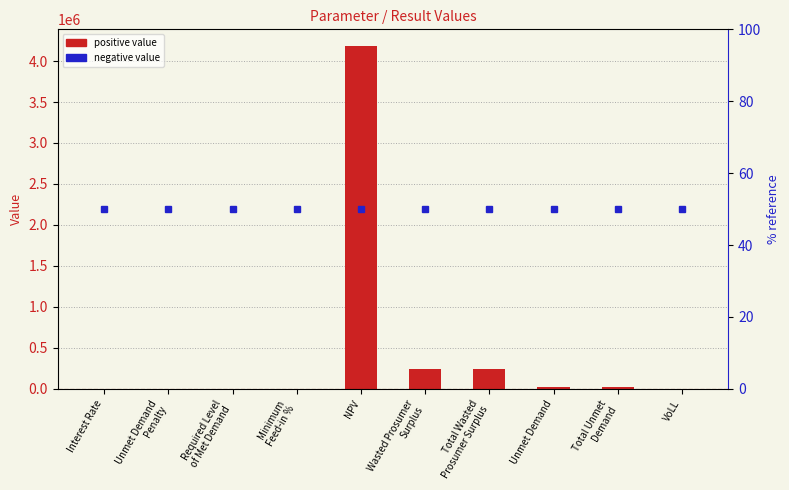

At which label is the value closest to 2088896?

Wasted Prosumer
Surplus